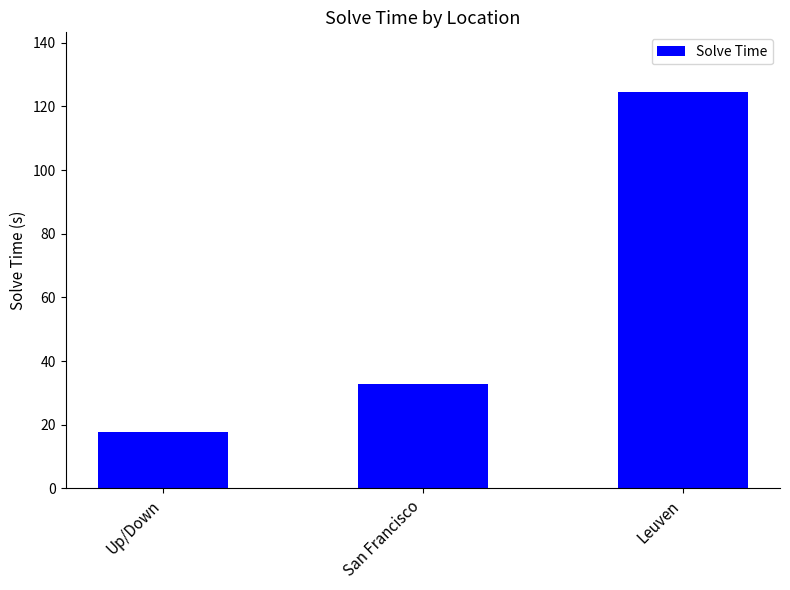

Reading left to right, list all the values displayed in this chart.

17.8	33.0	124.6